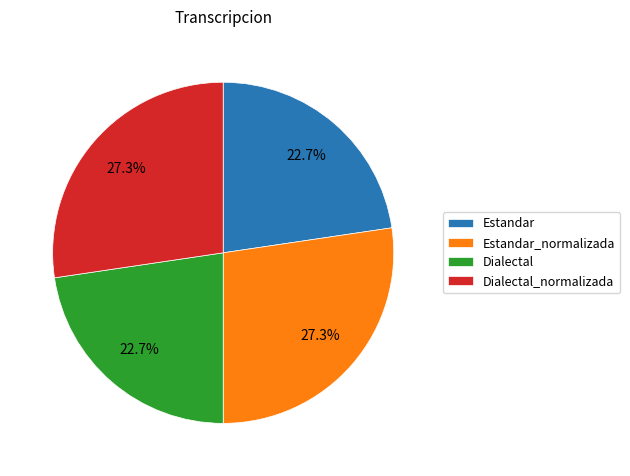

Is there any slice that represents more than half of the pie?

No